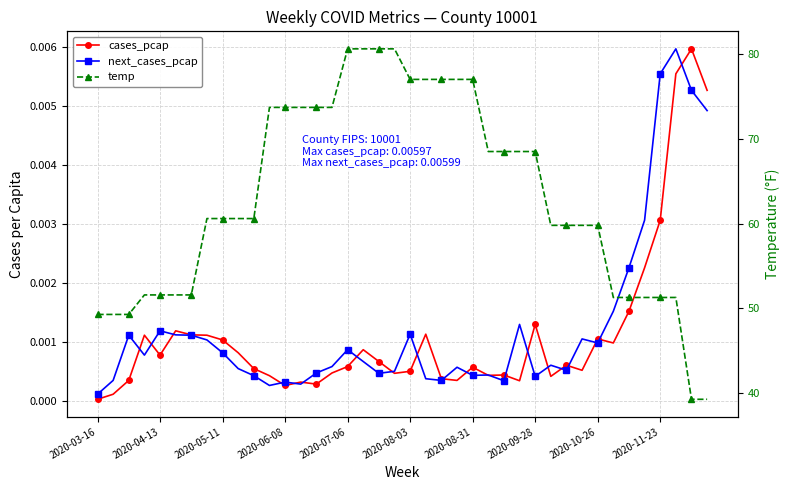

What is the sum of all temp values?

2520.9